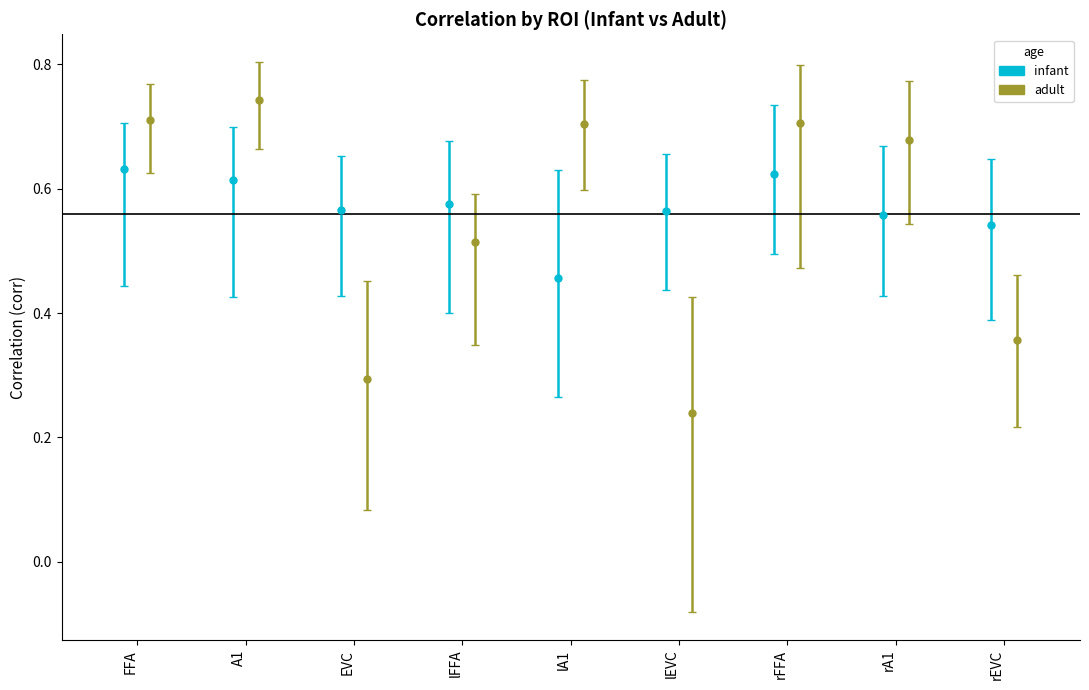

Between lEVC and lFFA, which is larger?

lFFA